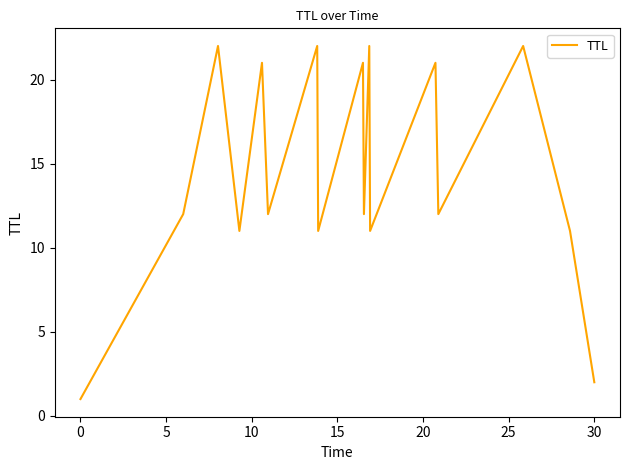

What is the maximum value shown in the chart?

22